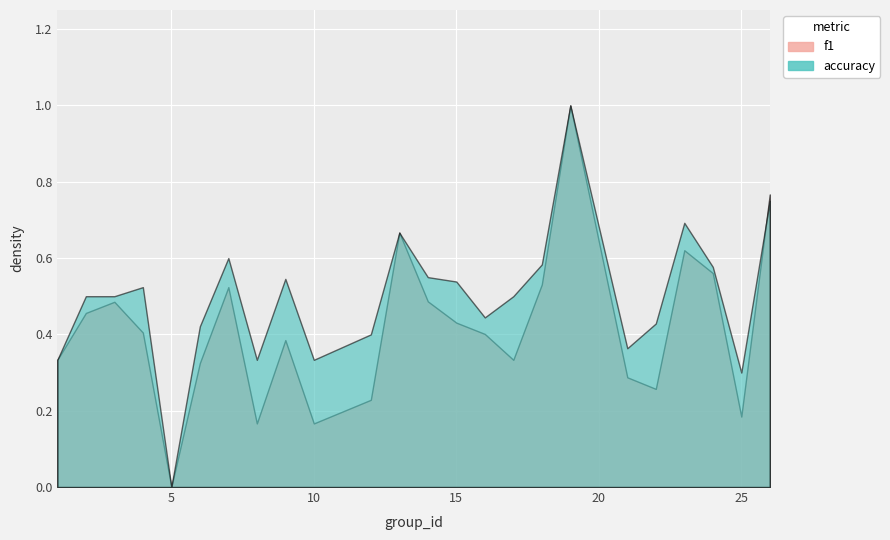

Where is the first local maximum for f1?

3